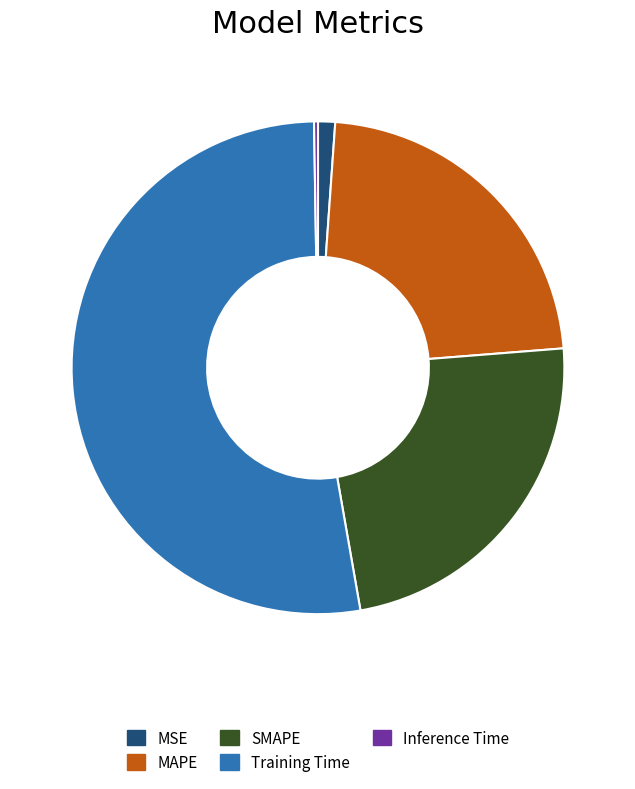

Between SMAPE and Training Time, which is larger?

Training Time